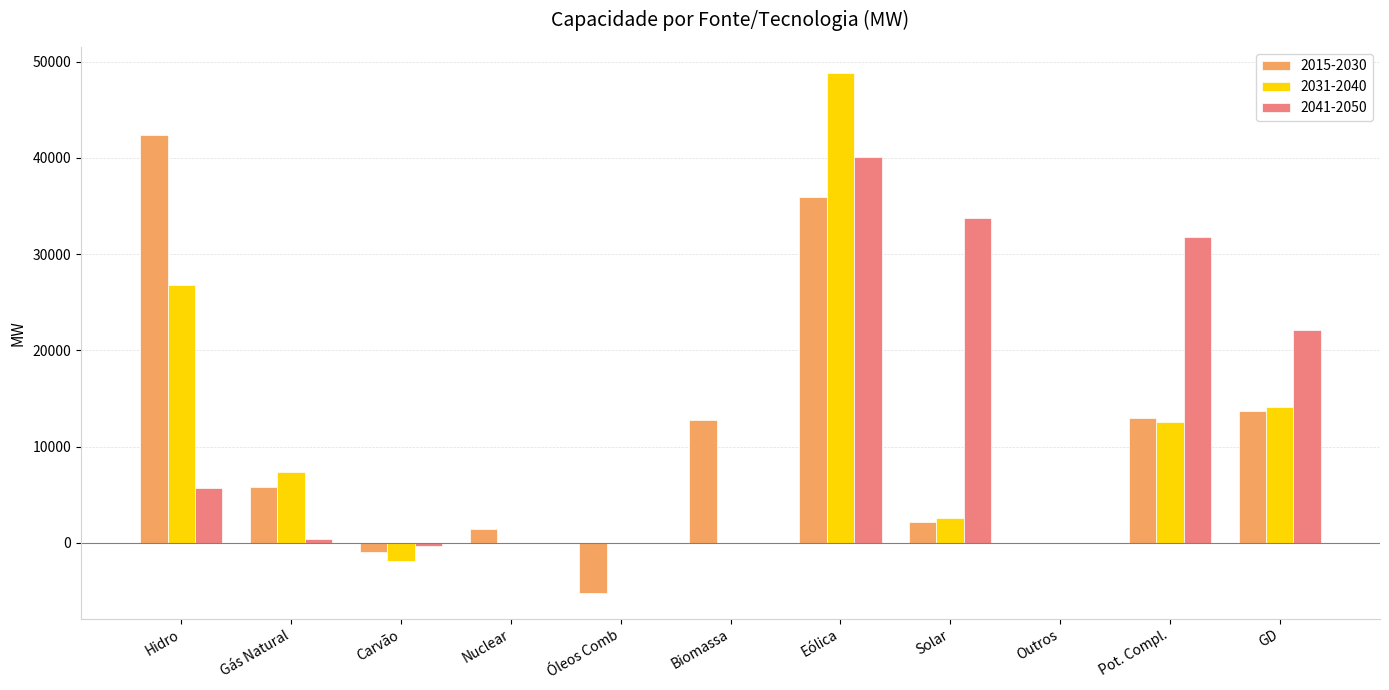

At which label does 2041-2050 first exceed 437?

Hidro